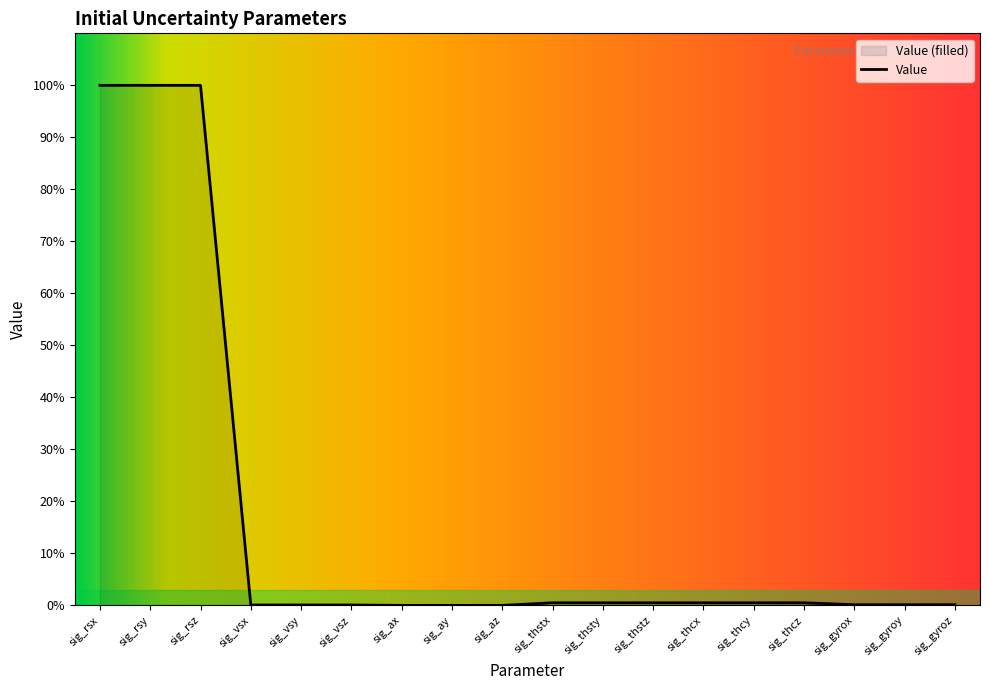

Count the number of categories in the chart.

18